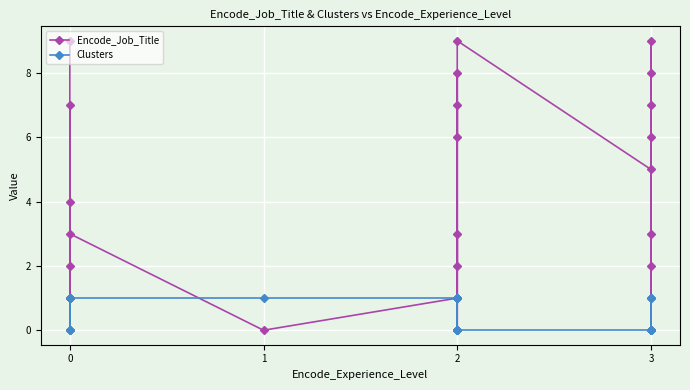

What is the difference between the maximum and minimum values in the Clusters series?

1